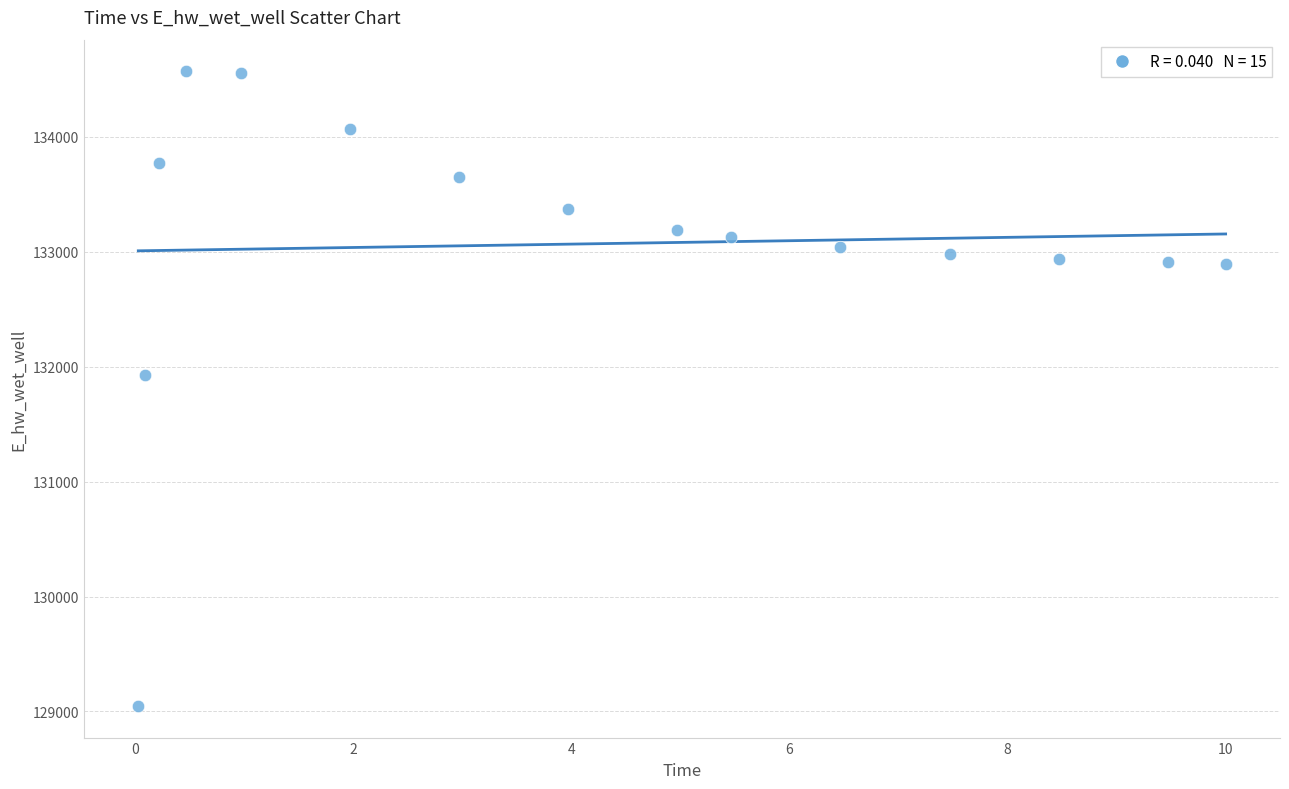

What is the range of X values (max minus min)?

10.0